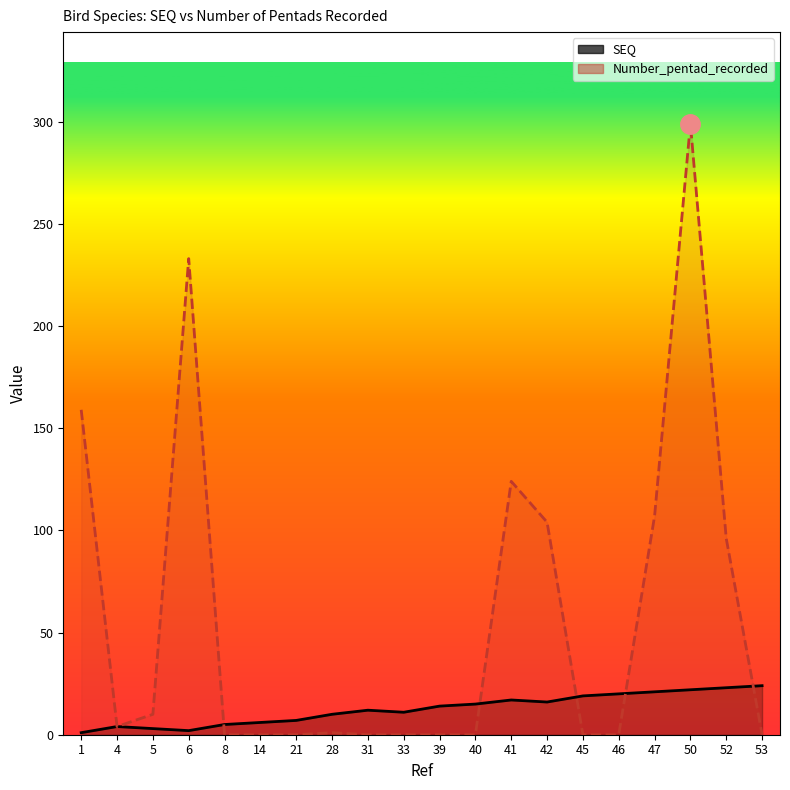

In SEQ, how many points are higher than both neighbors (excluding endpoints)?

3